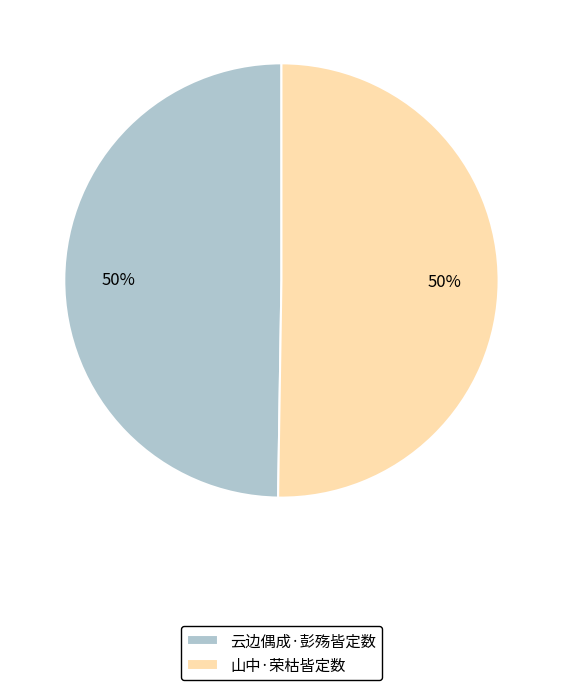

True or false: 云边偶成·彭殇皆定数 accounts for 56% of the total.

False